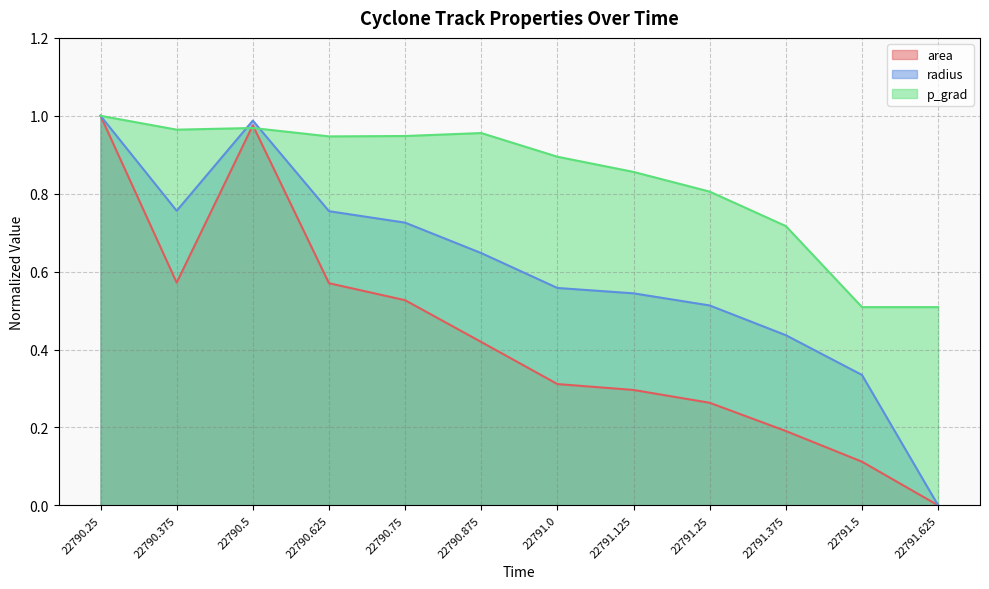

The value of area at 22791.0 is 0.1. True or false?

False